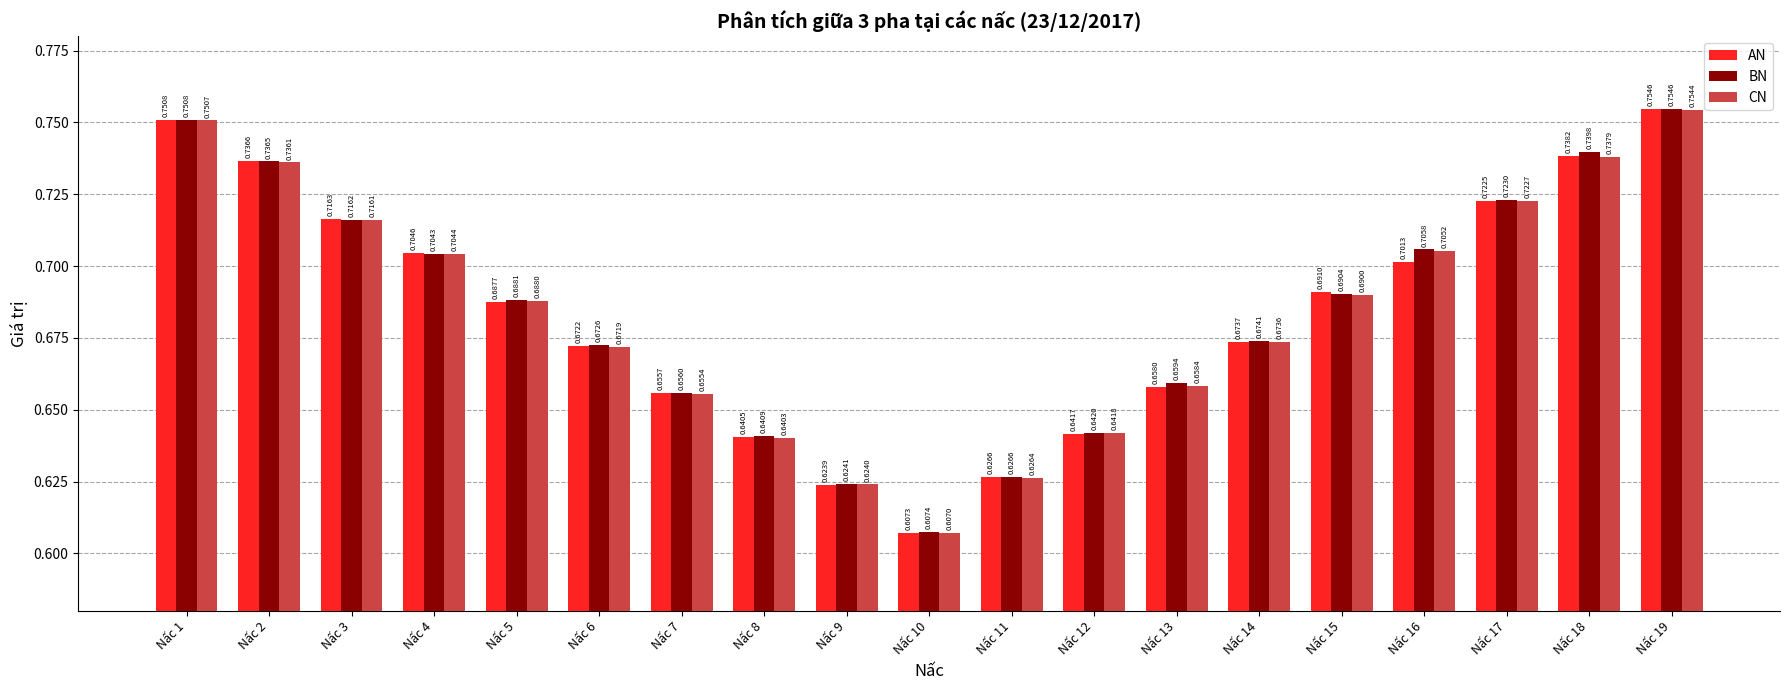

Rank the categories by BN value from lowest to highest.

Nấc 10, Nấc 9, Nấc 11, Nấc 8, Nấc 12, Nấc 7, Nấc 13, Nấc 6, Nấc 14, Nấc 5, Nấc 15, Nấc 4, Nấc 16, Nấc 3, Nấc 17, Nấc 2, Nấc 18, Nấc 1, Nấc 19